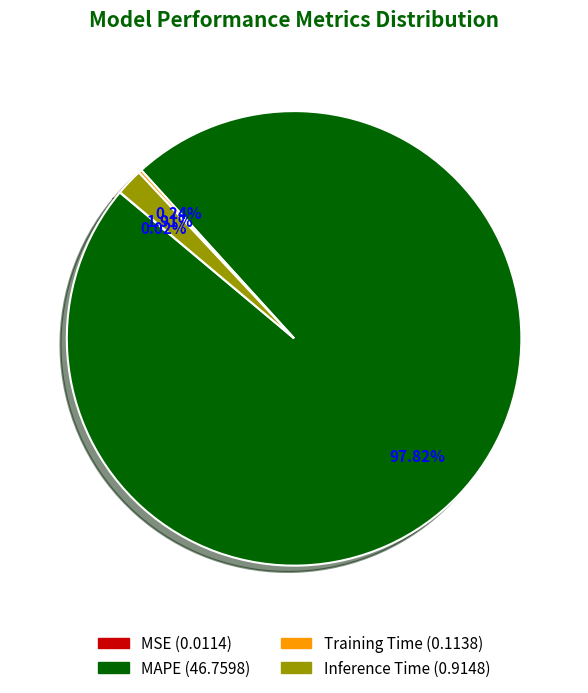

To the nearest percent, what is the difference between the largest and smallest slice percentages?

98%